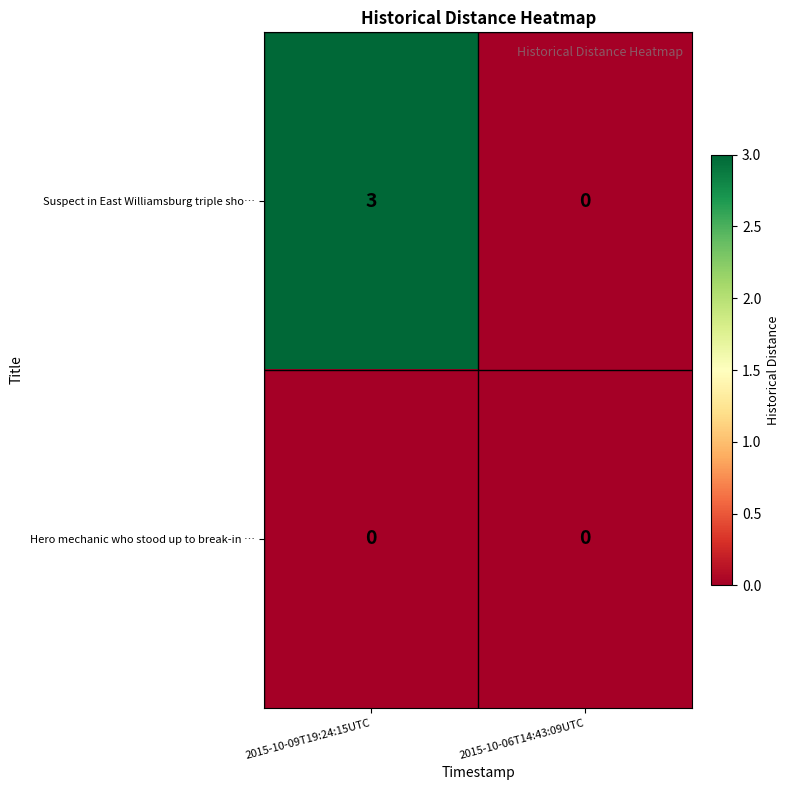

The value of Hero mechanic who stood up to break-in … at 2015-10-09T19:24:15UTC is 0. True or false?

True